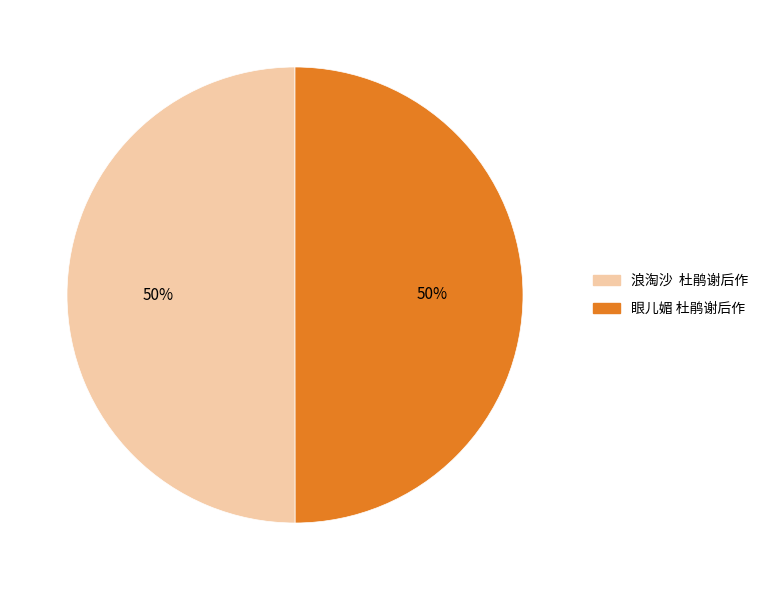

To the nearest percent, what percentage of the pie is 眼儿媚 杜鹃谢后作?

50%